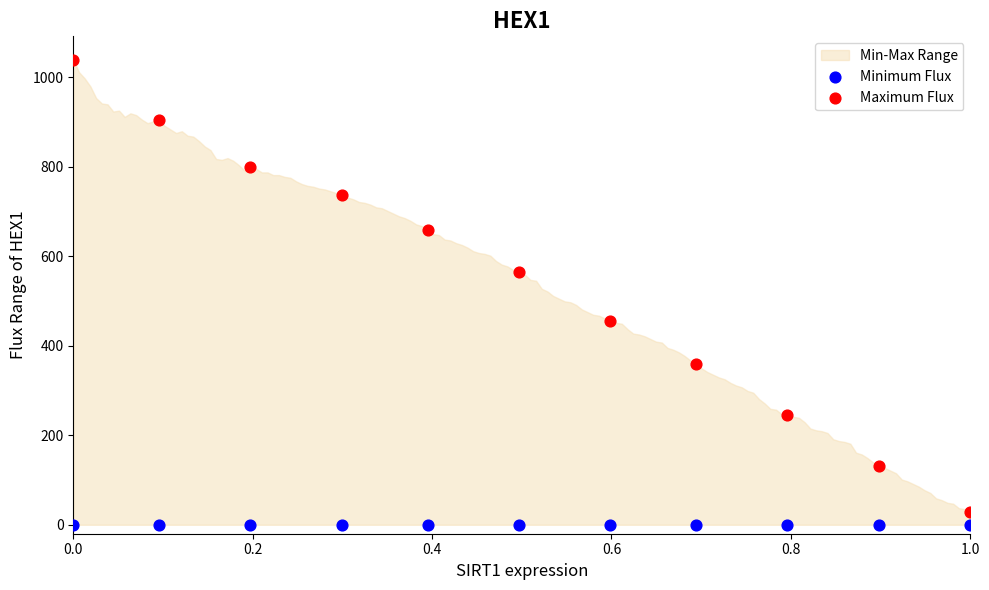

Which series contains the highest Y value?

Maximum Flux